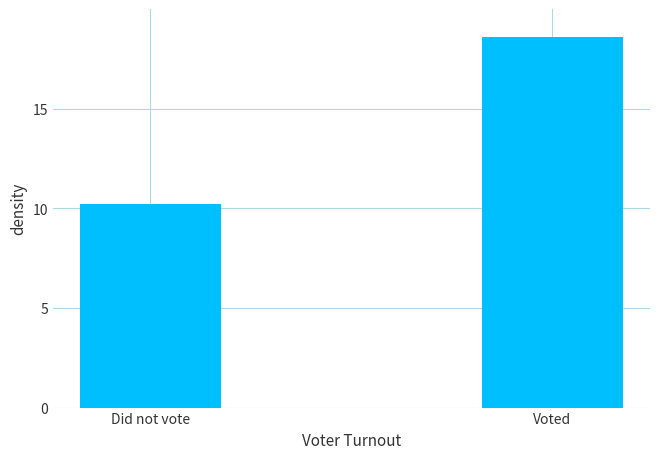

How many values are below 18?

1